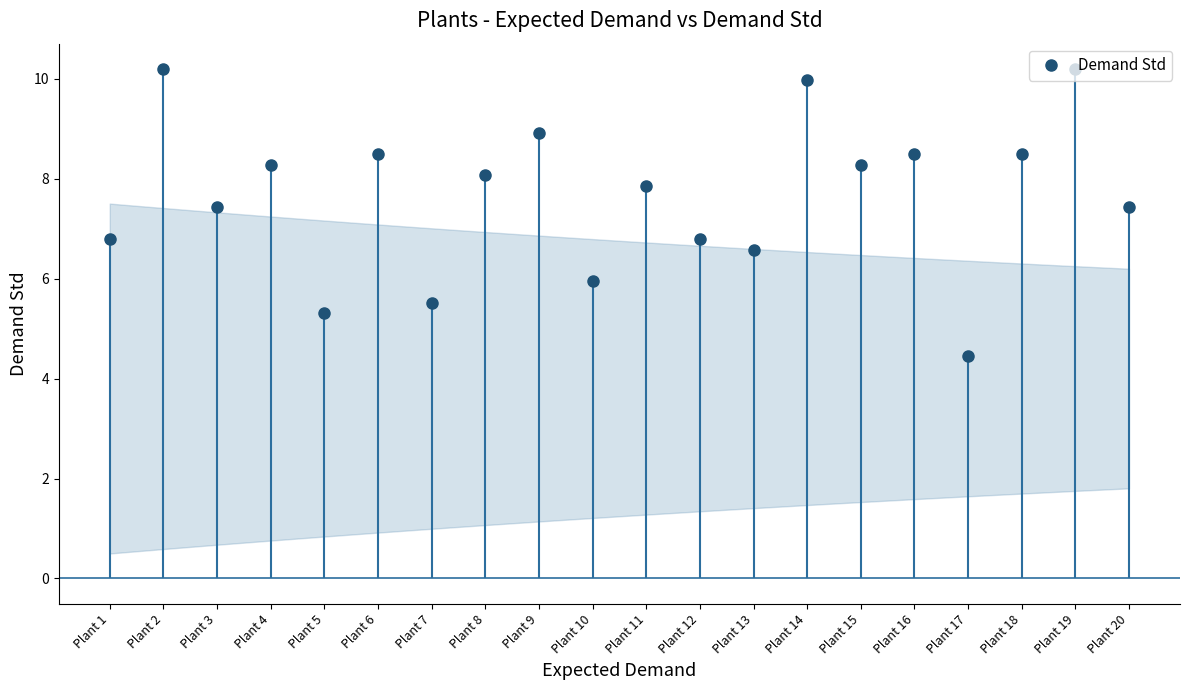

Count the number of categories in the chart.

20